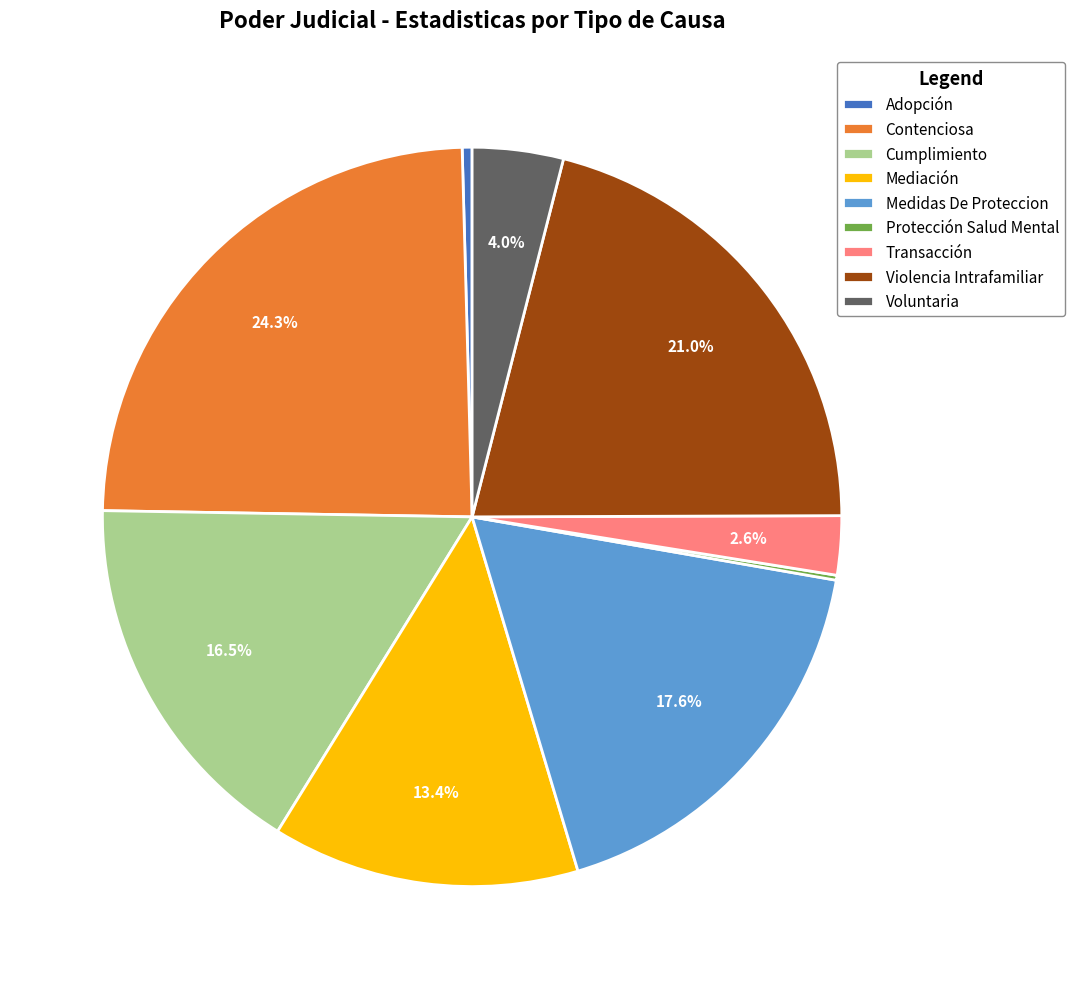

Does Adopción account for over 50% of the chart?

No